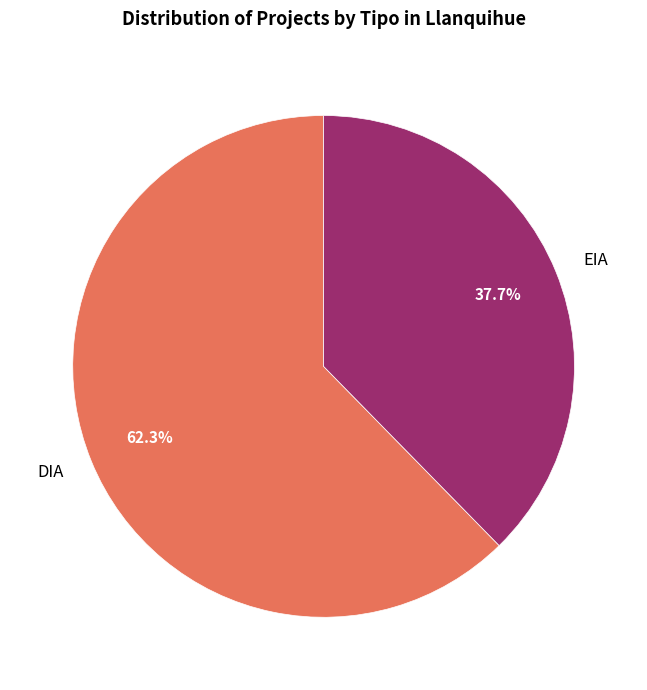

Approximately how many times larger is the value at EIA compared to DIA?

0.6